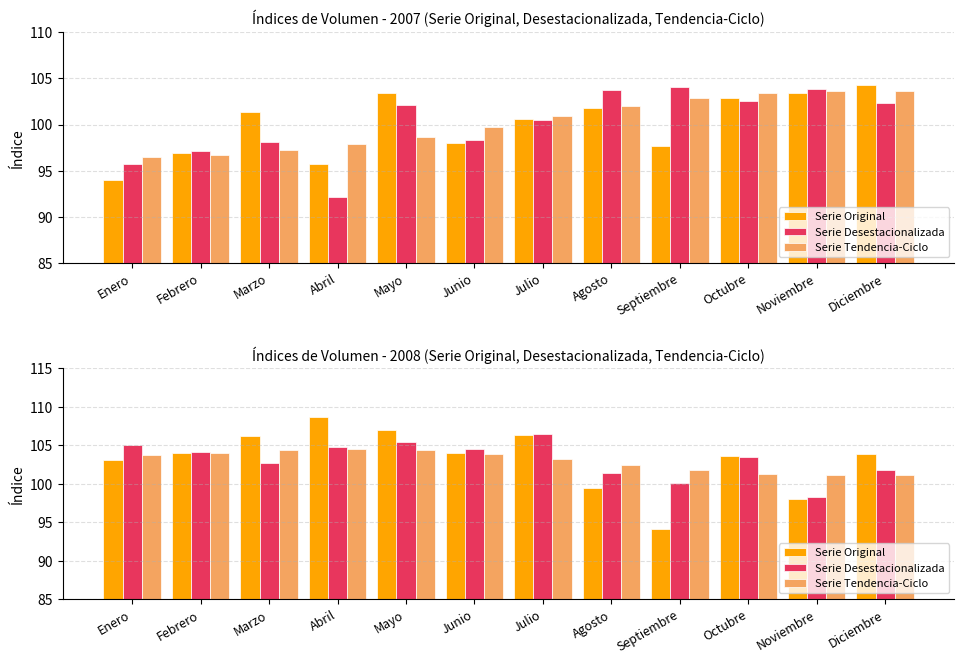

What is the average value of the Serie Original series?

103.2